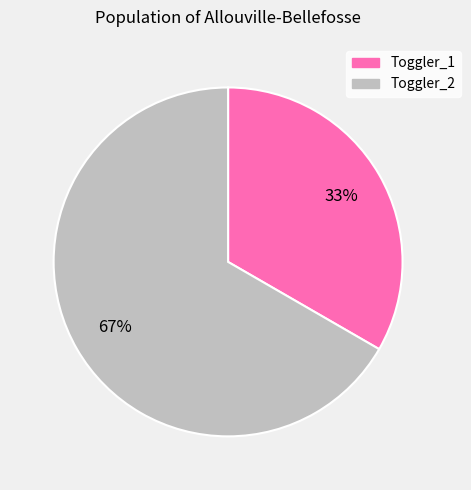

To the nearest percent, what is the average slice percentage?

50%